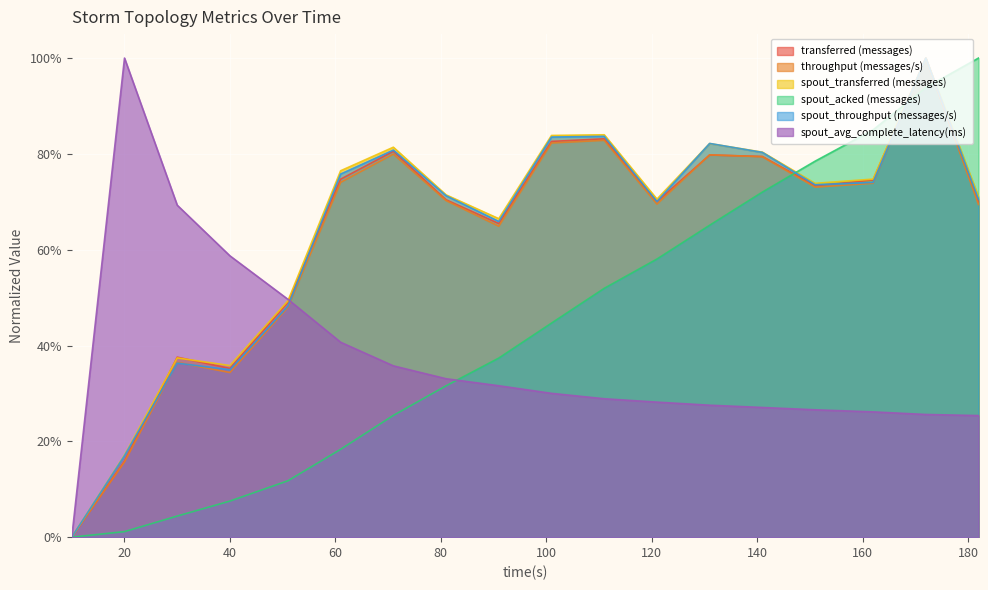

What is the average value of the spout_transferred (messages) series?

0.6